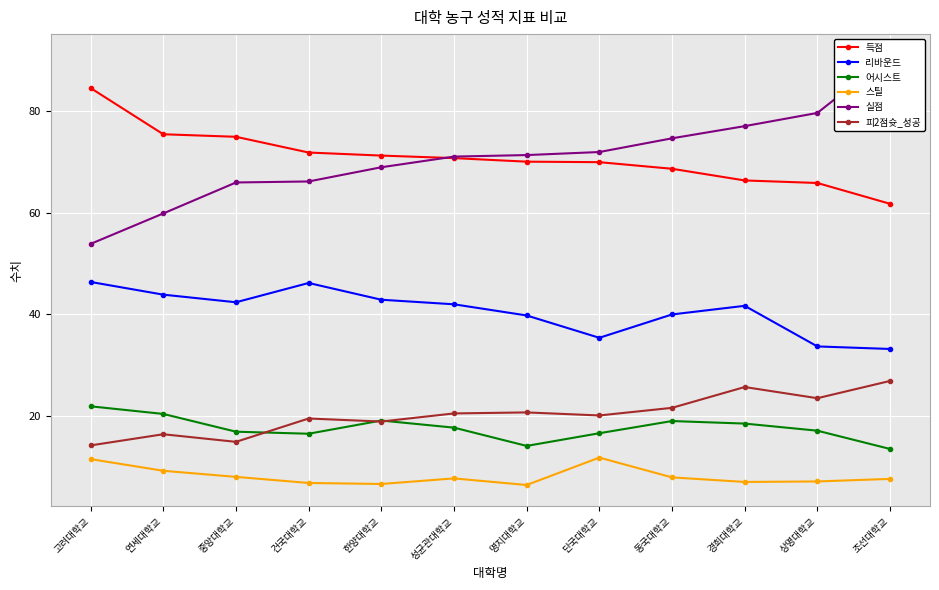

What is the average value of the 리바운드 series?

40.6